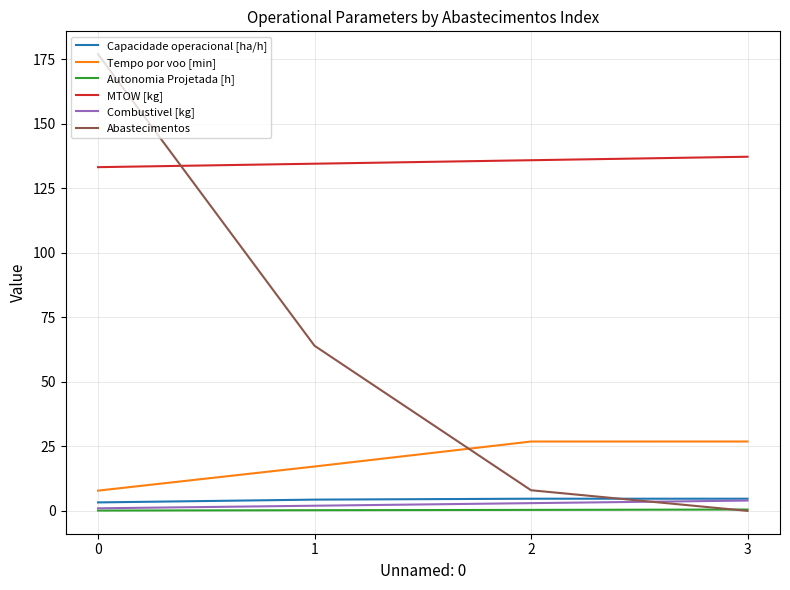

Between 1 and 3, which series saw the biggest shift?

Abastecimentos